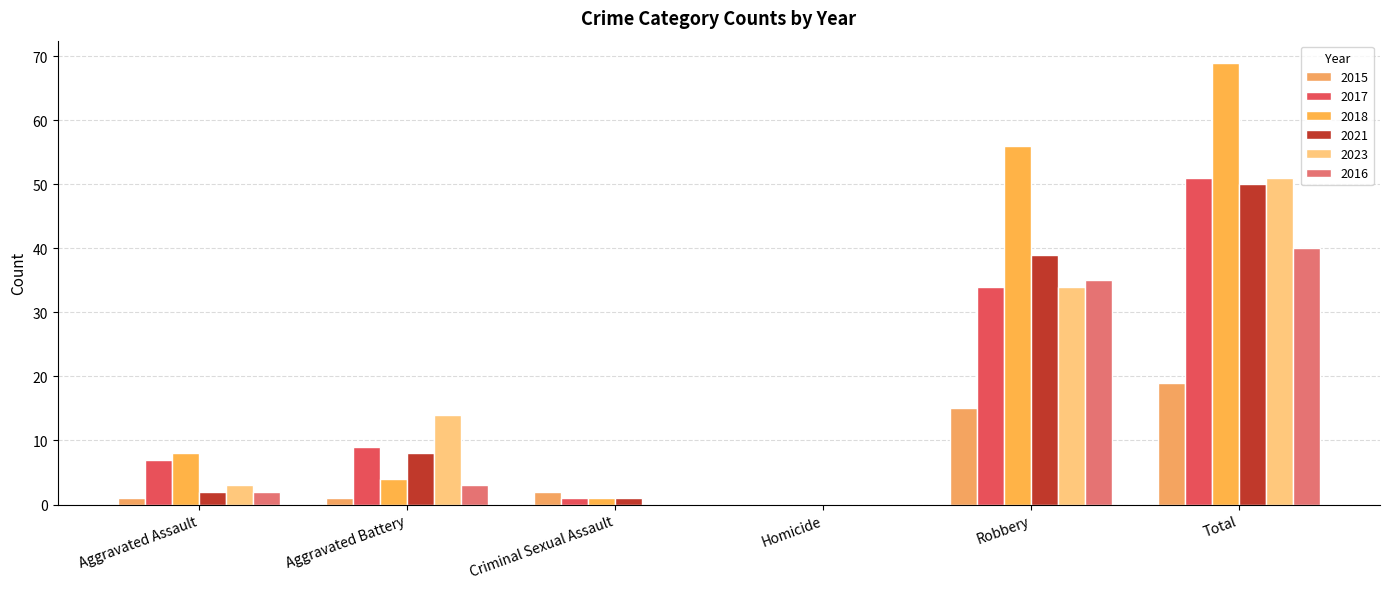

What is the sum of the 2015 values at Aggravated Battery and Criminal Sexual Assault?

3